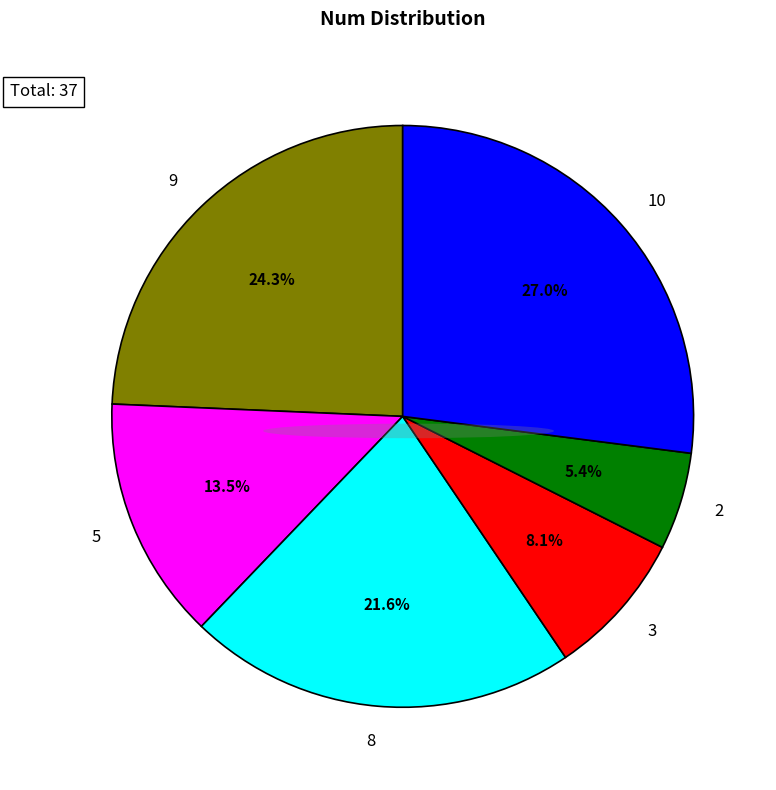

Does any single category account for the majority?

No